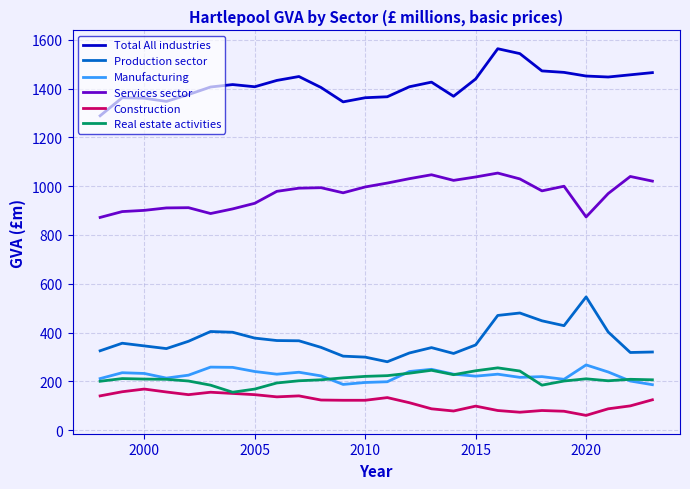

What are all the series names shown in the legend?

Total All industries, Production sector, Manufacturing, Services sector, Construction, Real estate activities